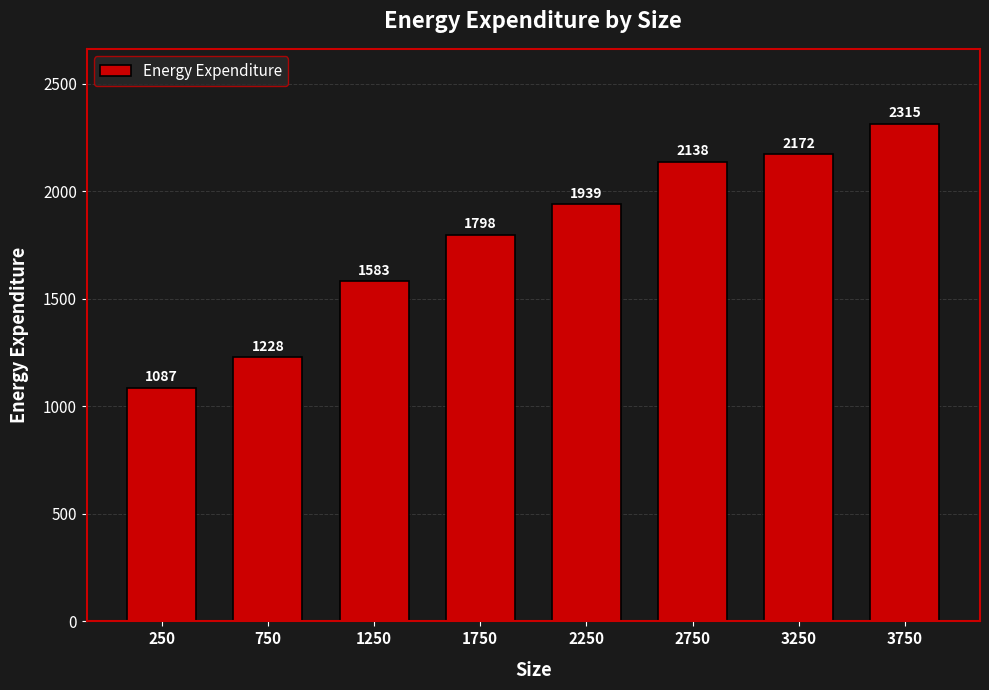

Rank the categories by value from lowest to highest.

250, 750, 1250, 1750, 2250, 2750, 3250, 3750